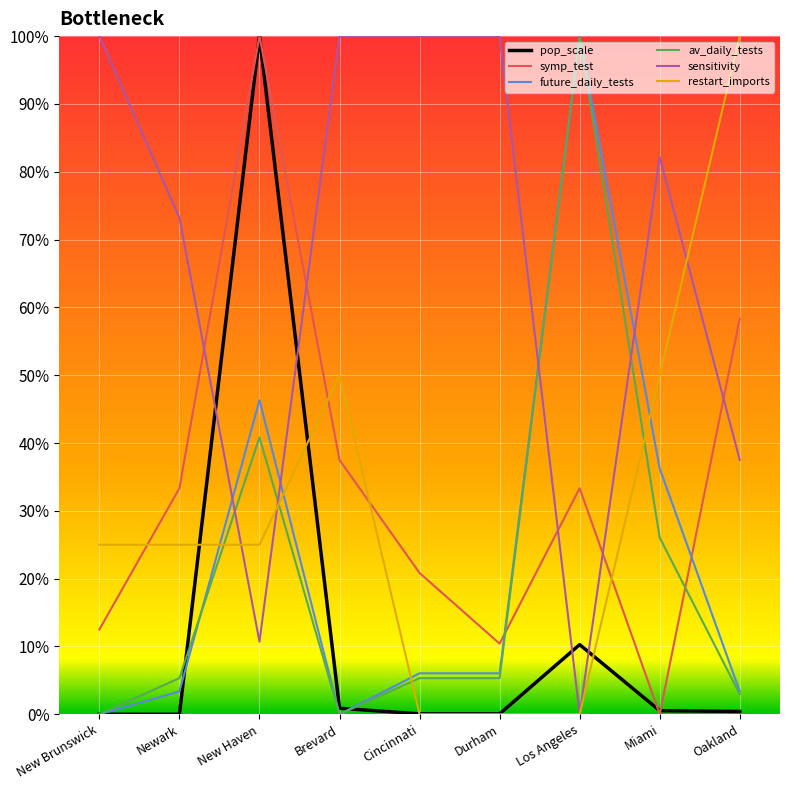

At which category is the sum across all series the highest?

New Haven